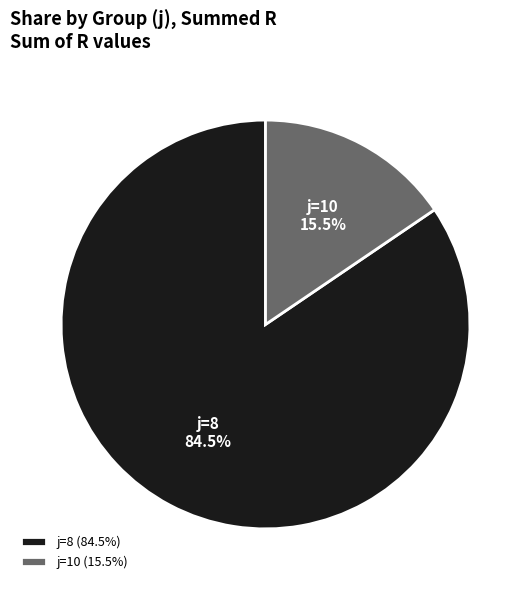

Between j=8 and j=10, which is larger?

j=8